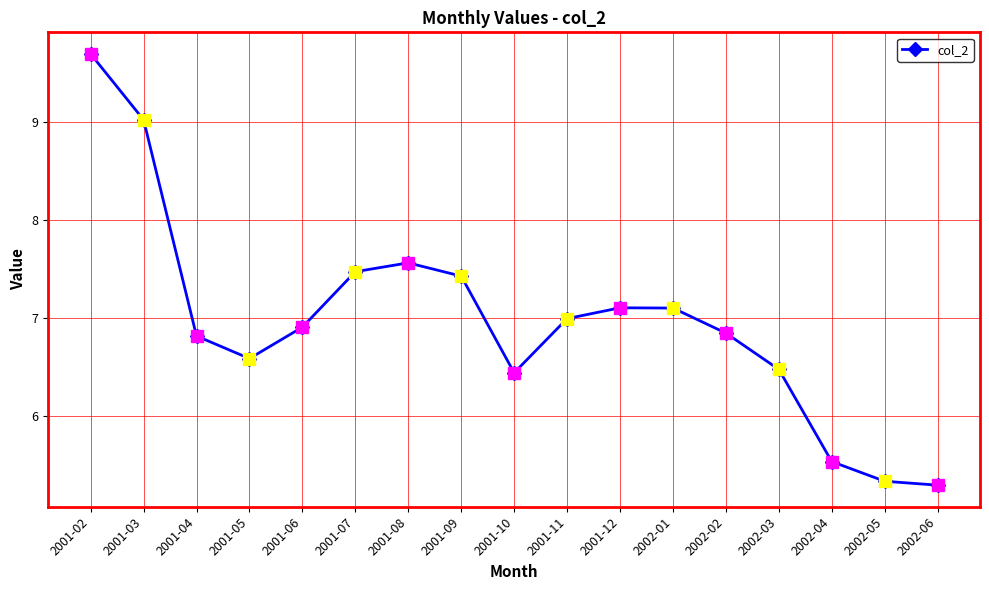

How many points are higher than both their immediate neighbors (excluding endpoints)?

2